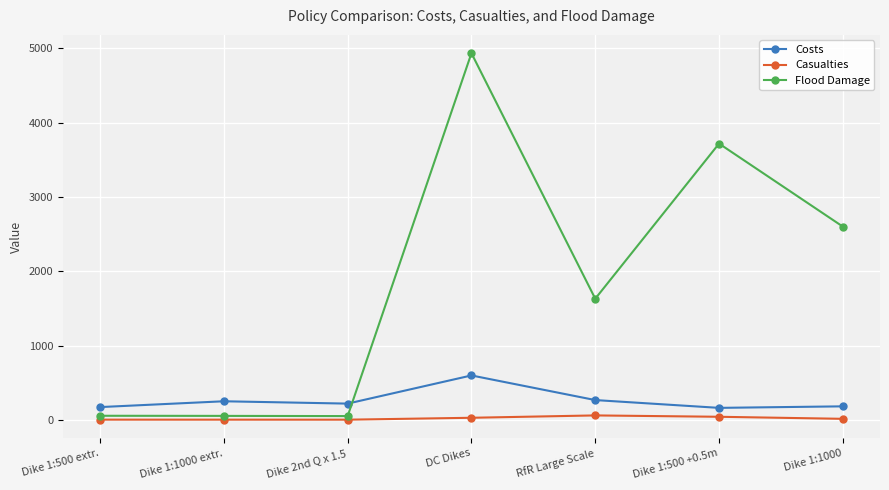

The Flood Damage series shows 7320.5 at DC Dikes. True or false?

False